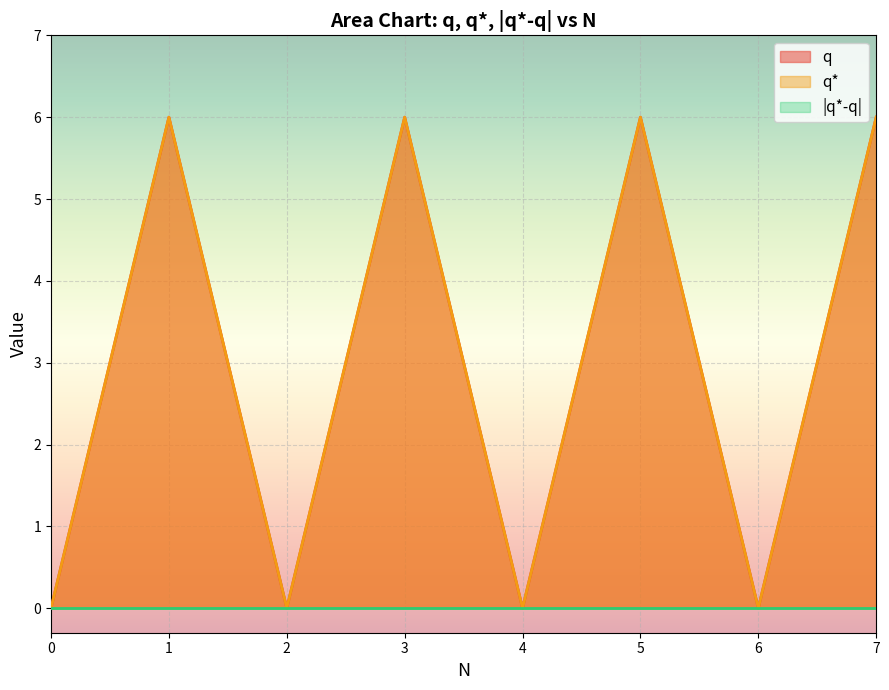

Which has a higher value, 6 or 2?

6